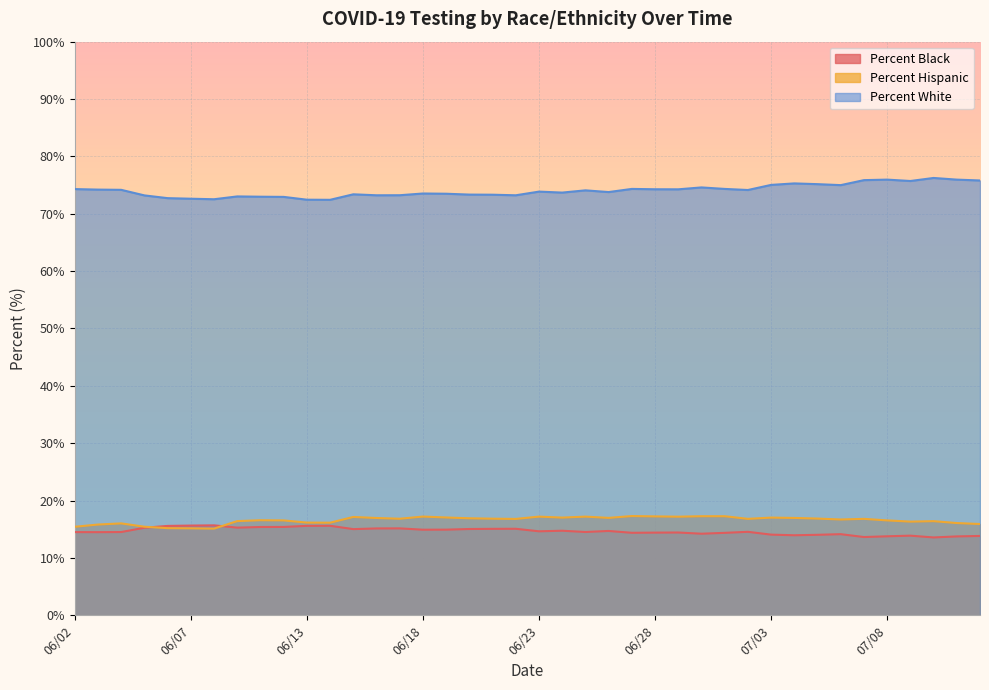

What is the label of the 32nd point from the right?

06/10